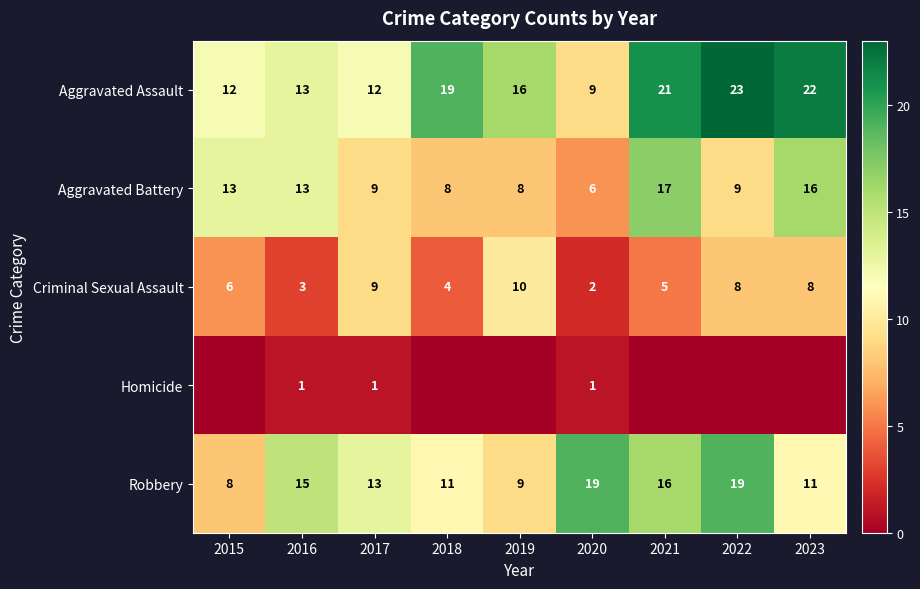

The value of Aggravated Assault at 2021 is 31. True or false?

False